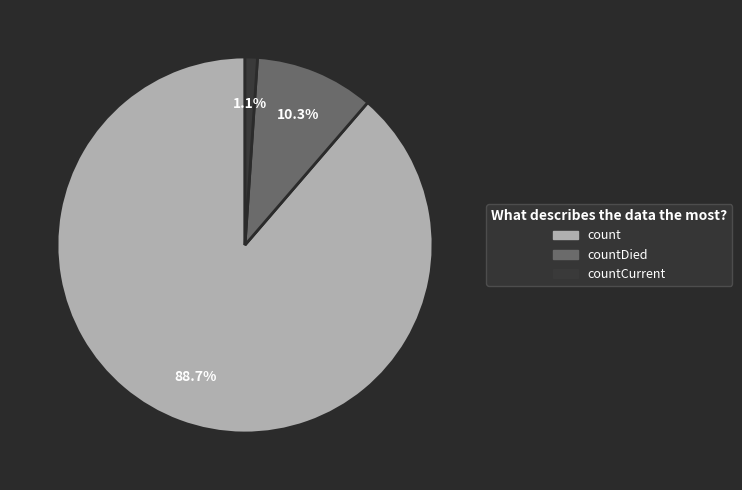

Does any single category account for the majority?

Yes